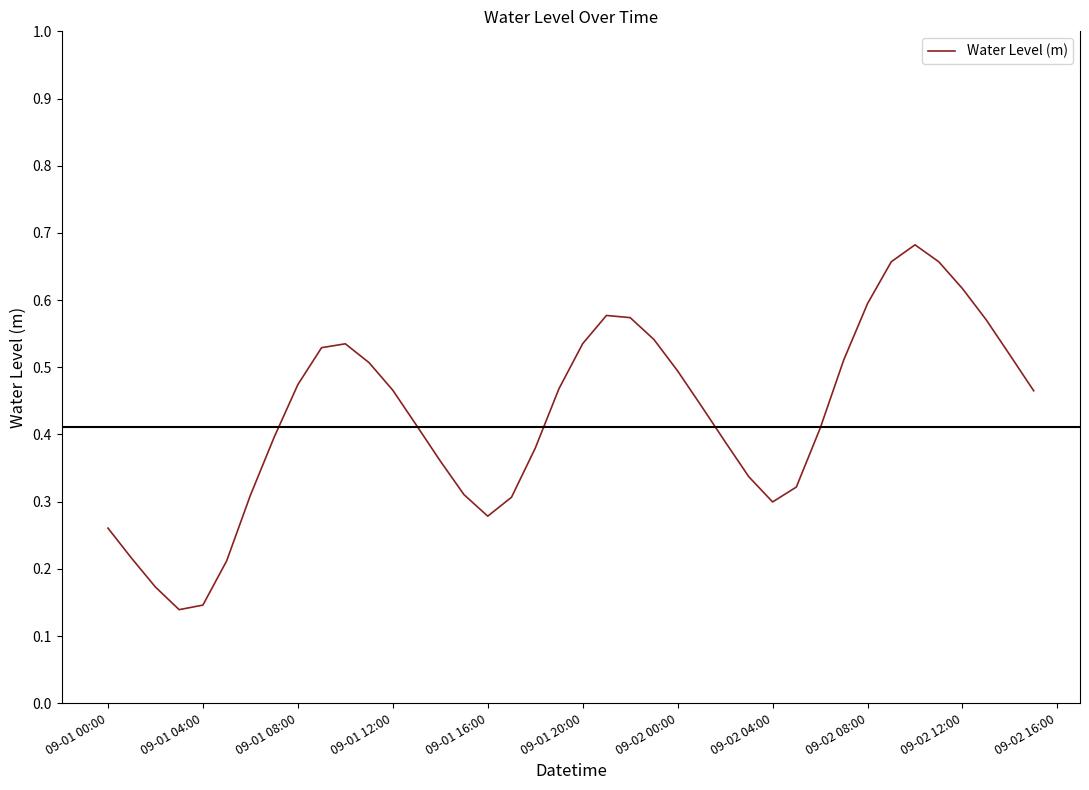

True or false: the data has more than 1 interior local peaks.

True